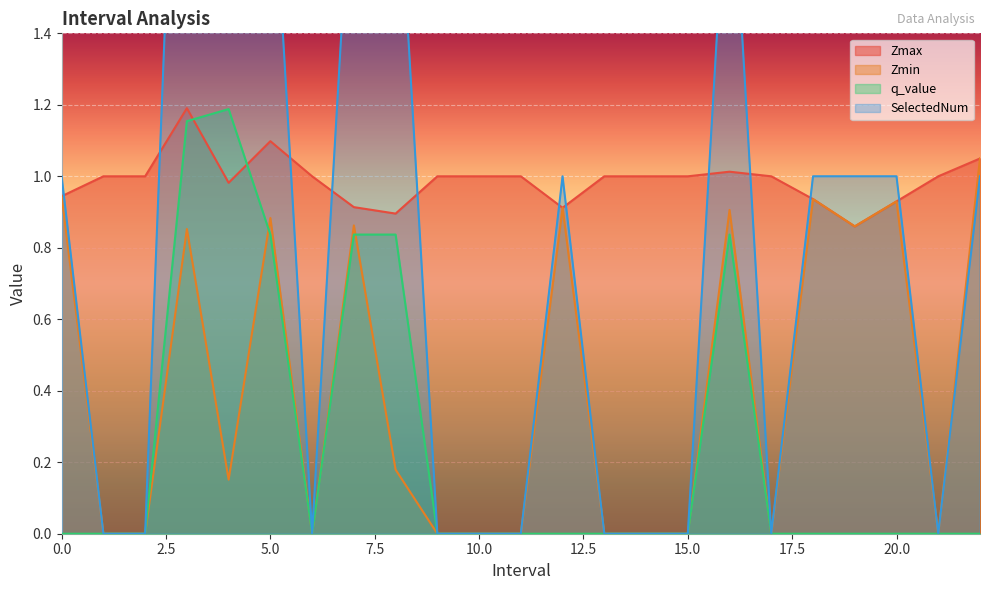

Which series has the largest total across all categories?

Zmax